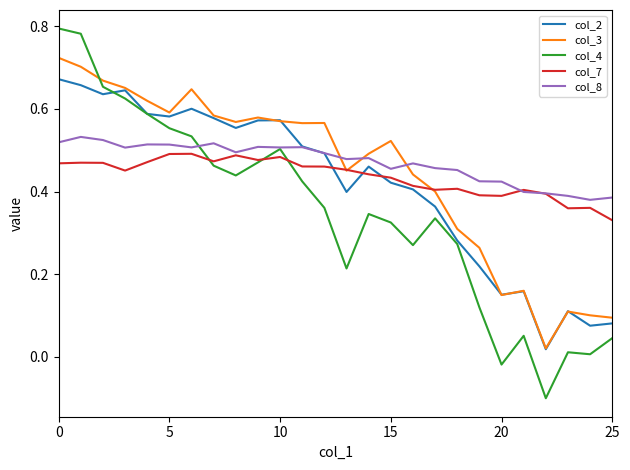

At how many categories does at least one series exceed 0?

26